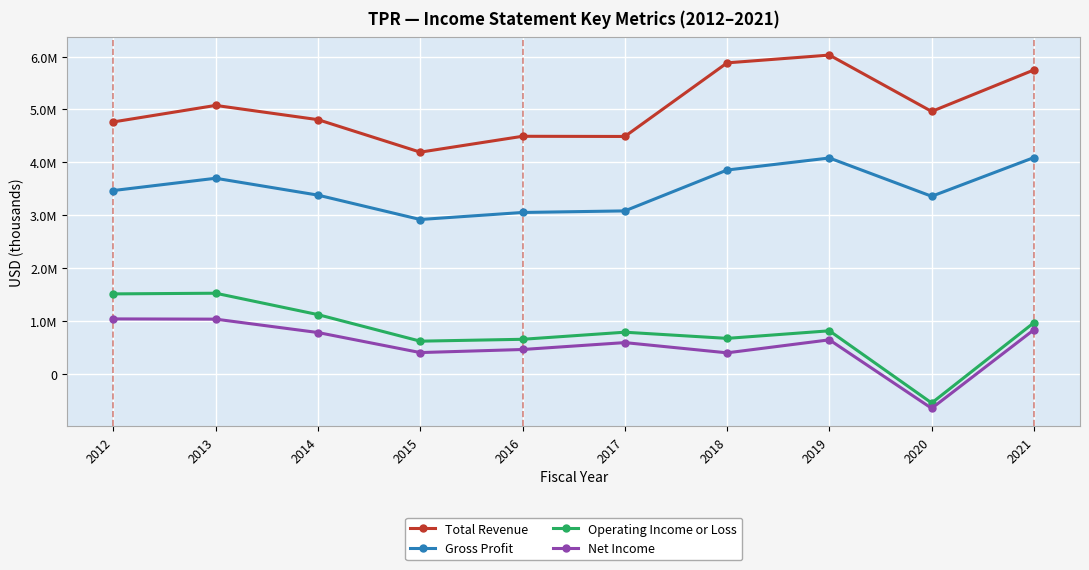

How many interior local peaks does the Total Revenue series have?

3